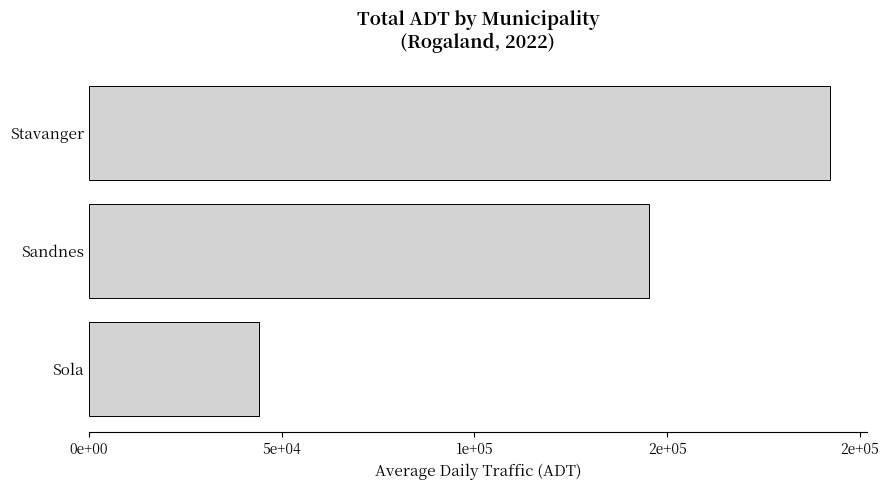

Rank the categories by value from highest to lowest.

Stavanger, Sandnes, Sola